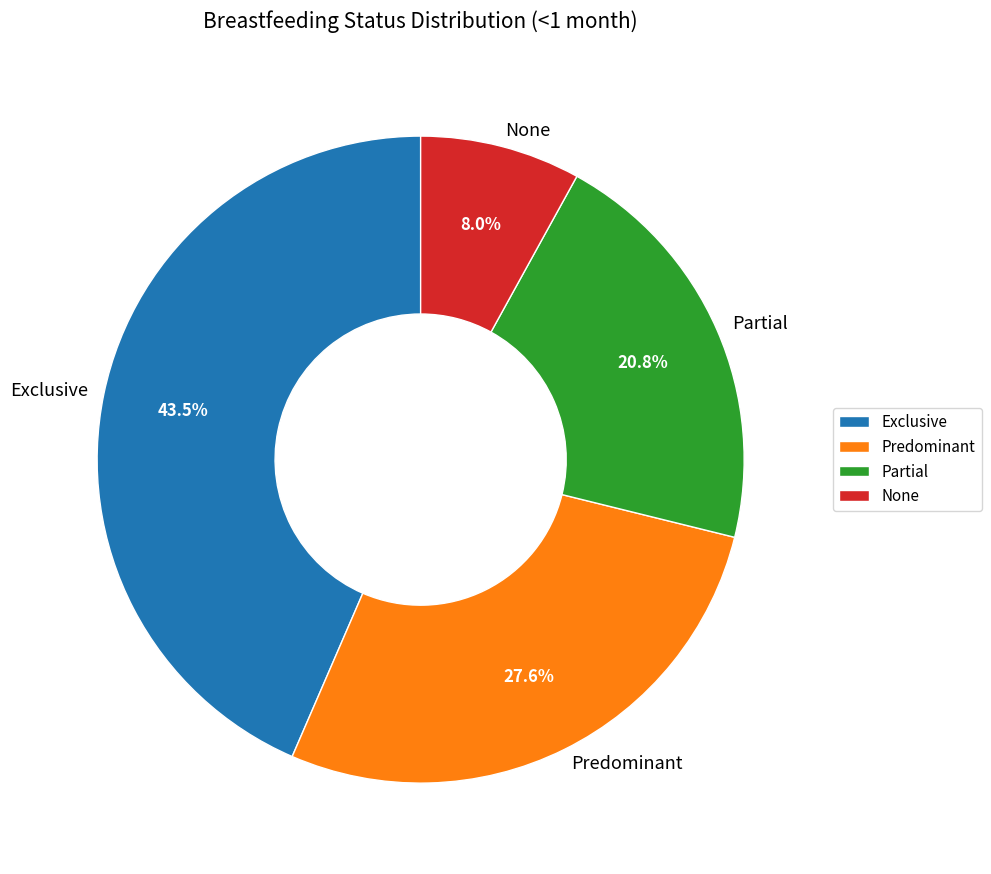

What percentage is NOT represented by Exclusive?

56.5%